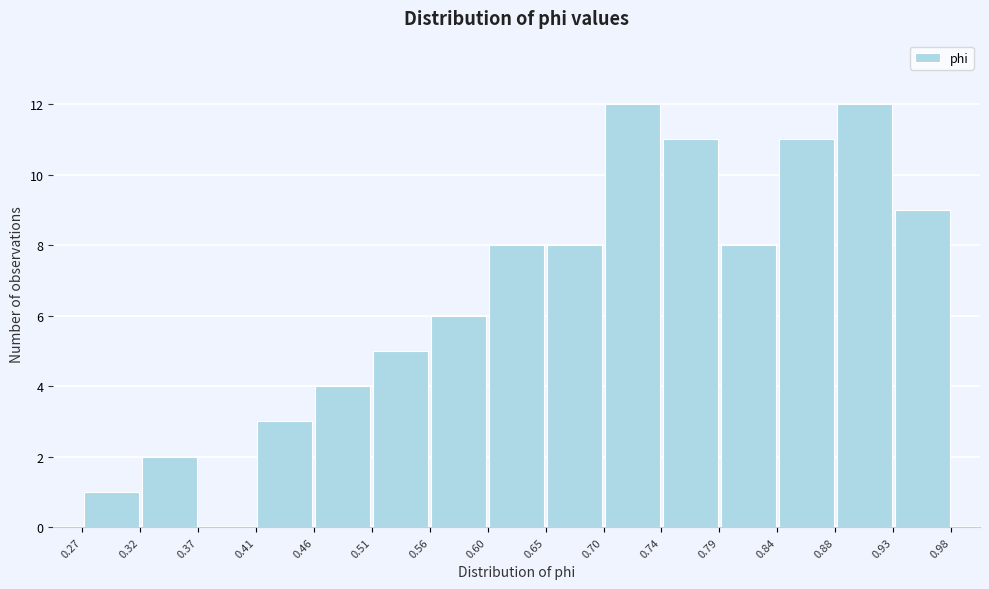

What is the height of the bar covering 0.84 to 0.88 on the x-axis? The values are not printed on the chart, so give them approximately, as read against the axis.

11